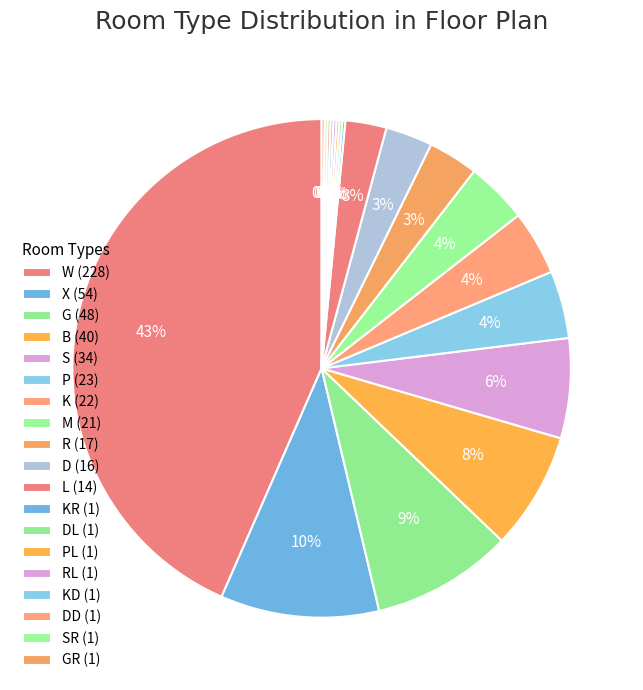

Is there a majority slice in this chart?

No